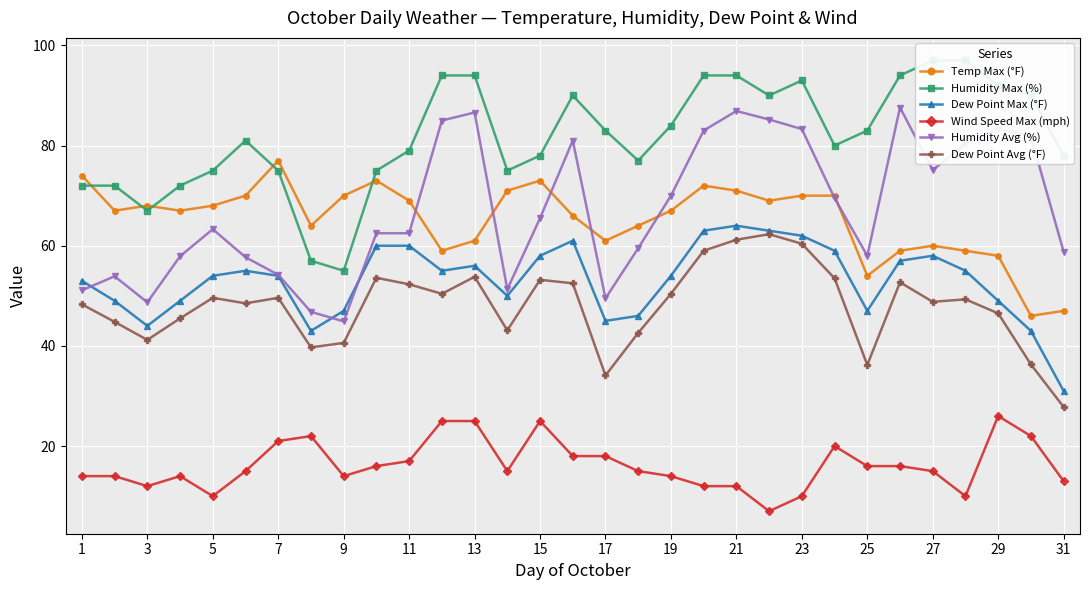

True or false: Dew Point Max (°F) and Wind Speed Max (mph) intersect in this chart.

False